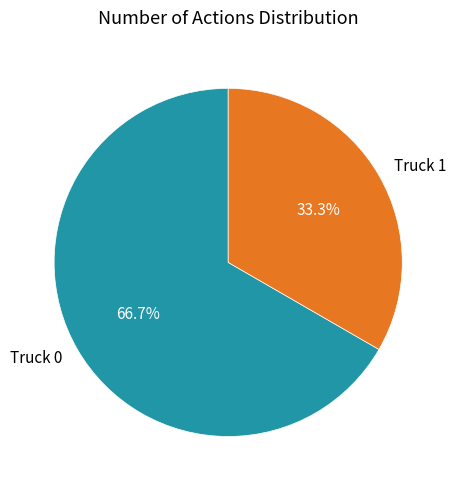

Which category has the smallest portion of the pie?

Truck 1